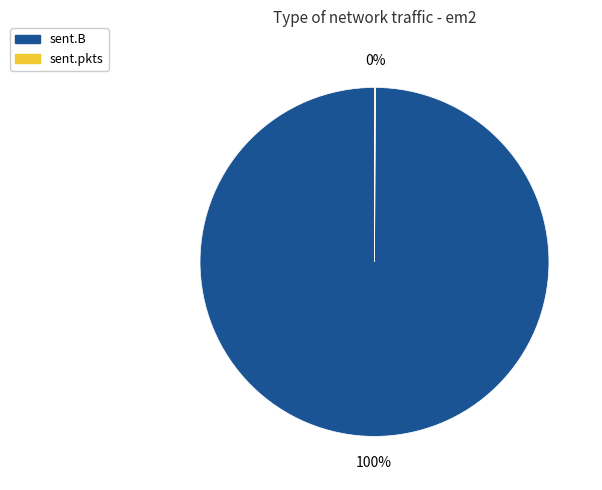

To the nearest percent, what is the average slice percentage?

50%